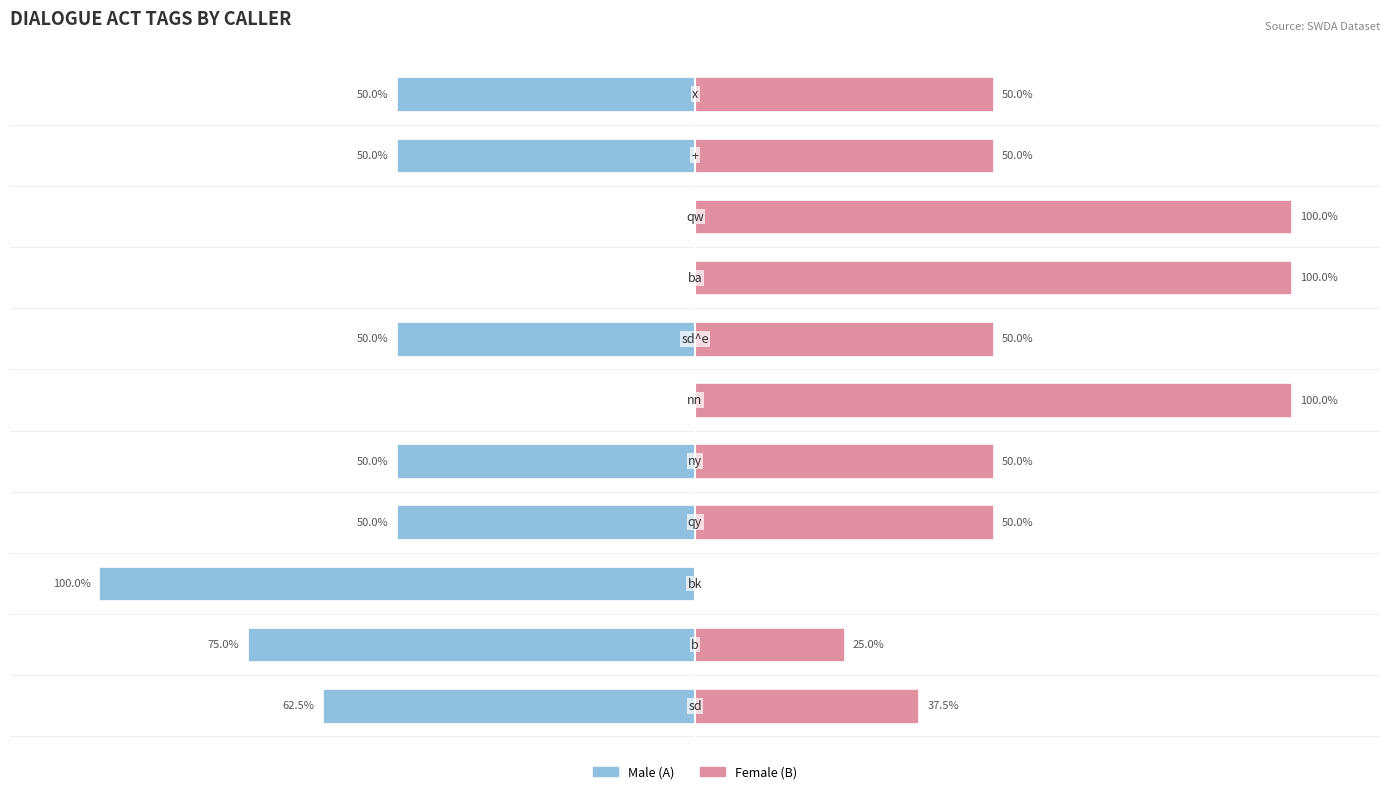

List the series in order of their overall mean, highest first.

Female, Male